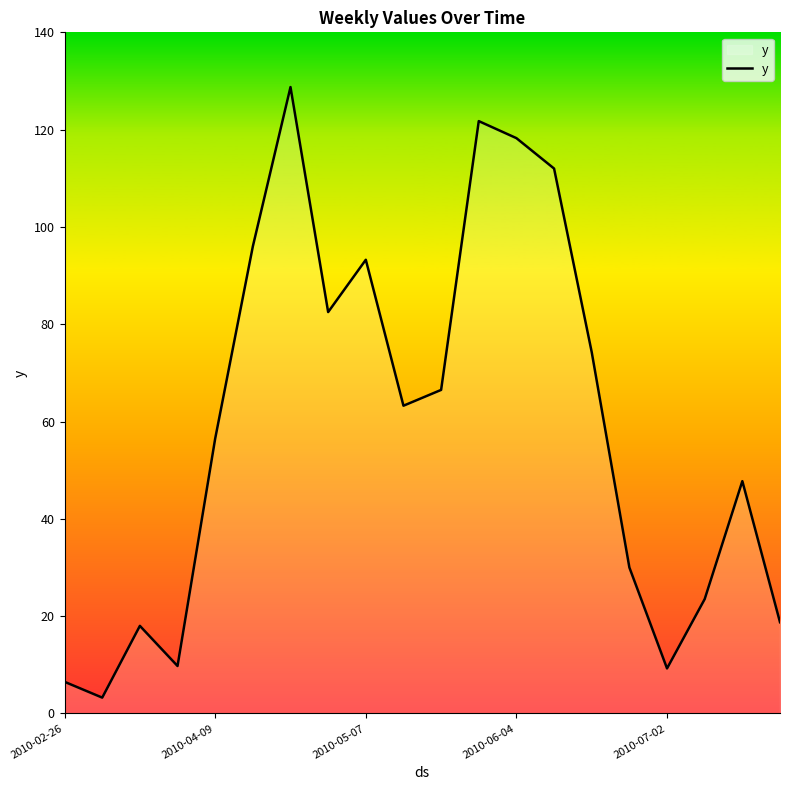

What is the greatest value displayed?

128.8